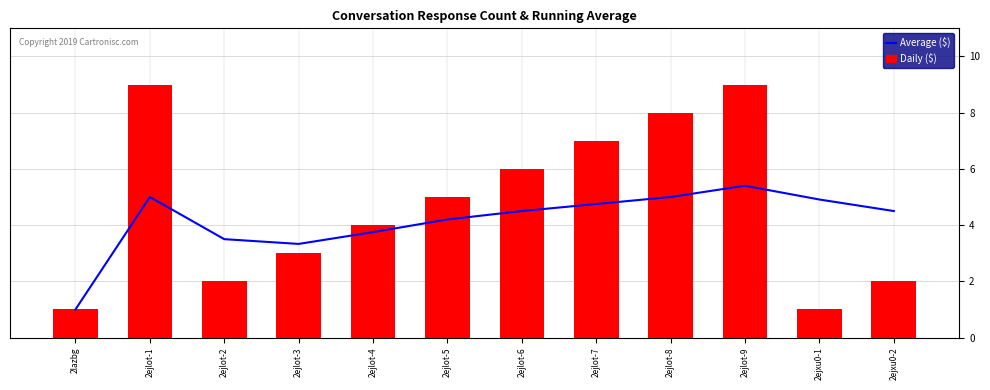

What position from the left is 2ejlot-5?

6